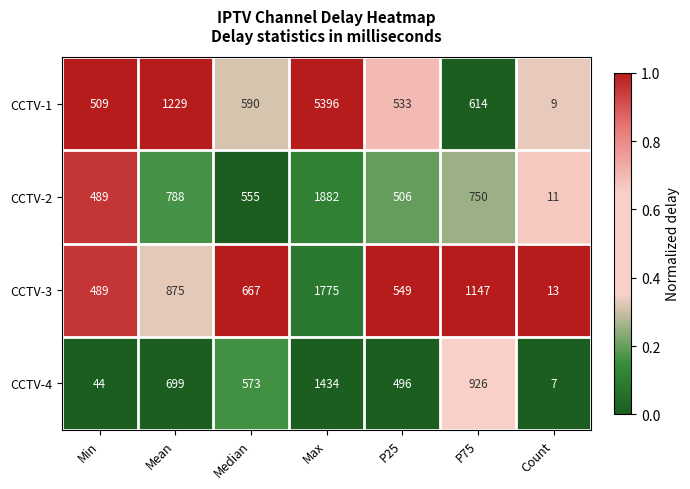

What is the average value of the CCTV-3 series?

788